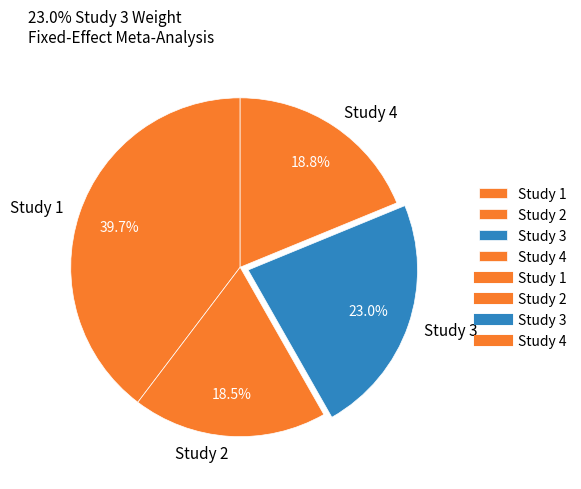

To the nearest percent, what is the difference between the largest and smallest slice percentages?

21%